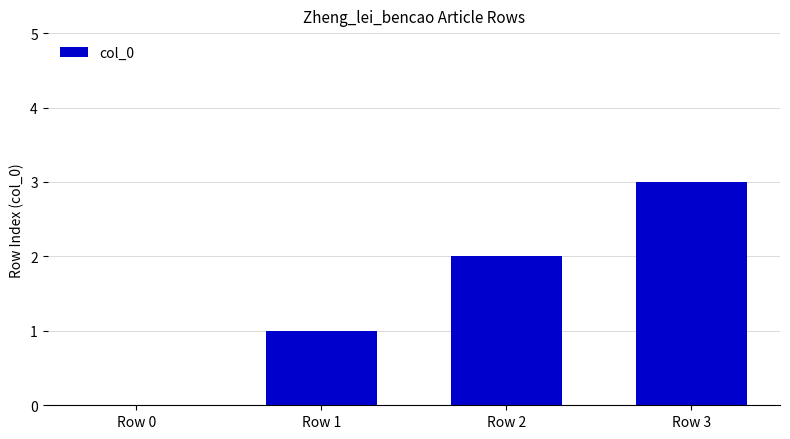

What is the sum of all values?

6